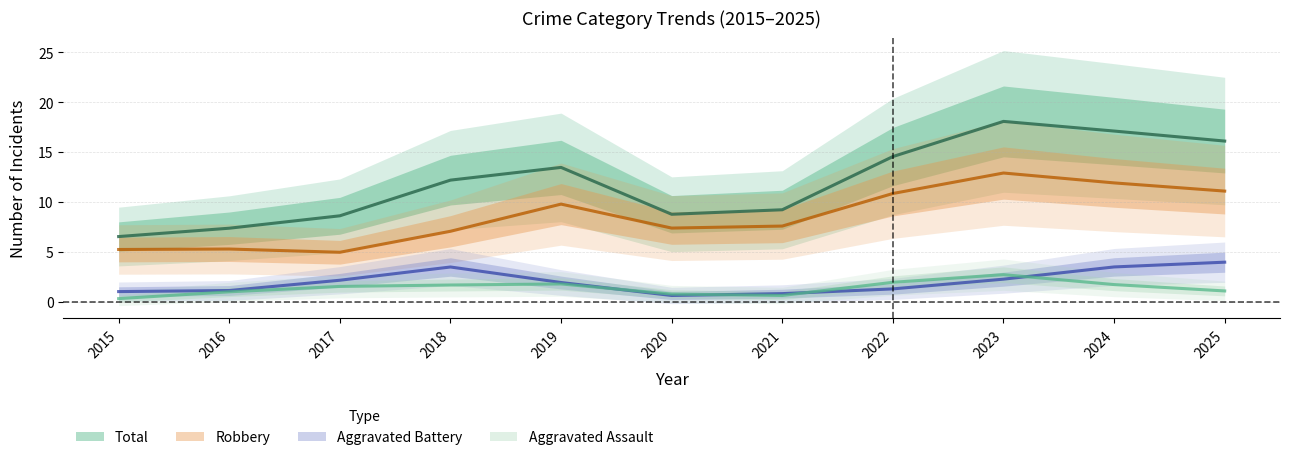

Count the number of categories in the chart.

11